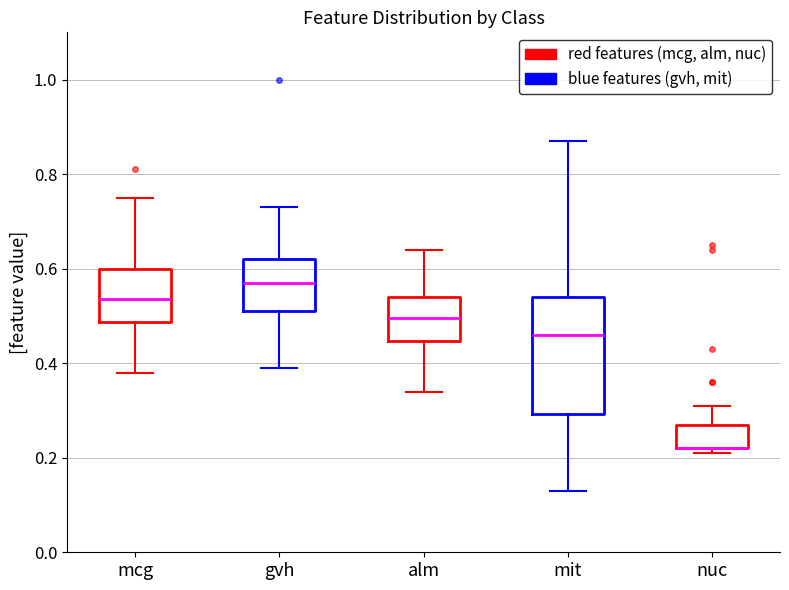

Comparing the boxes themselves (not the whiskers), which one is the tallest?

mit